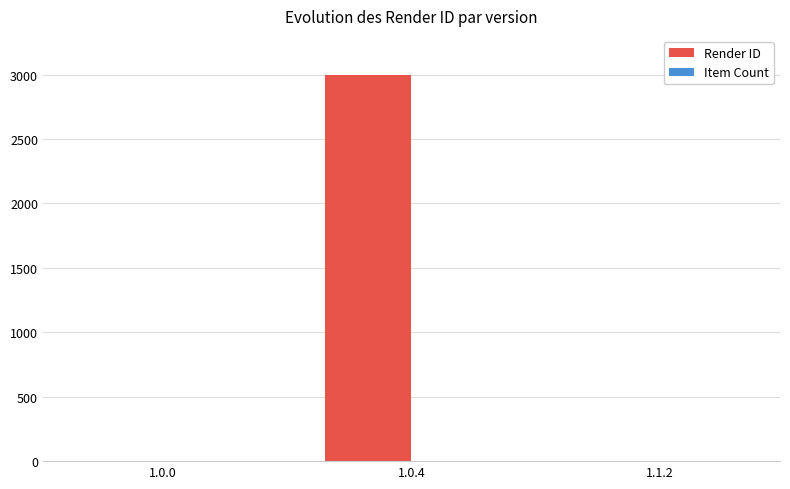

The value of Render ID at 1.0.0 is 0. True or false?

True